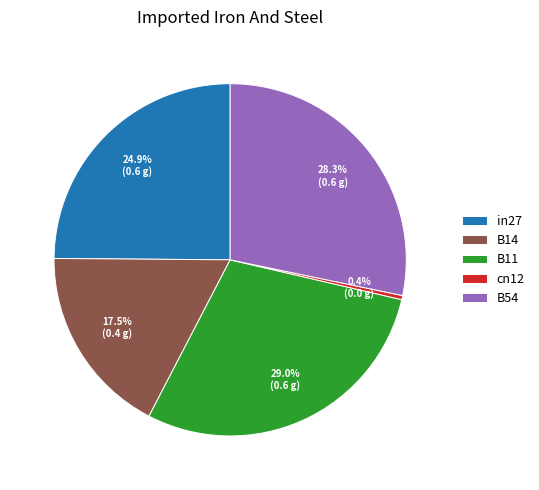

Combined, do B11 and cn12 account for over 50%?

No